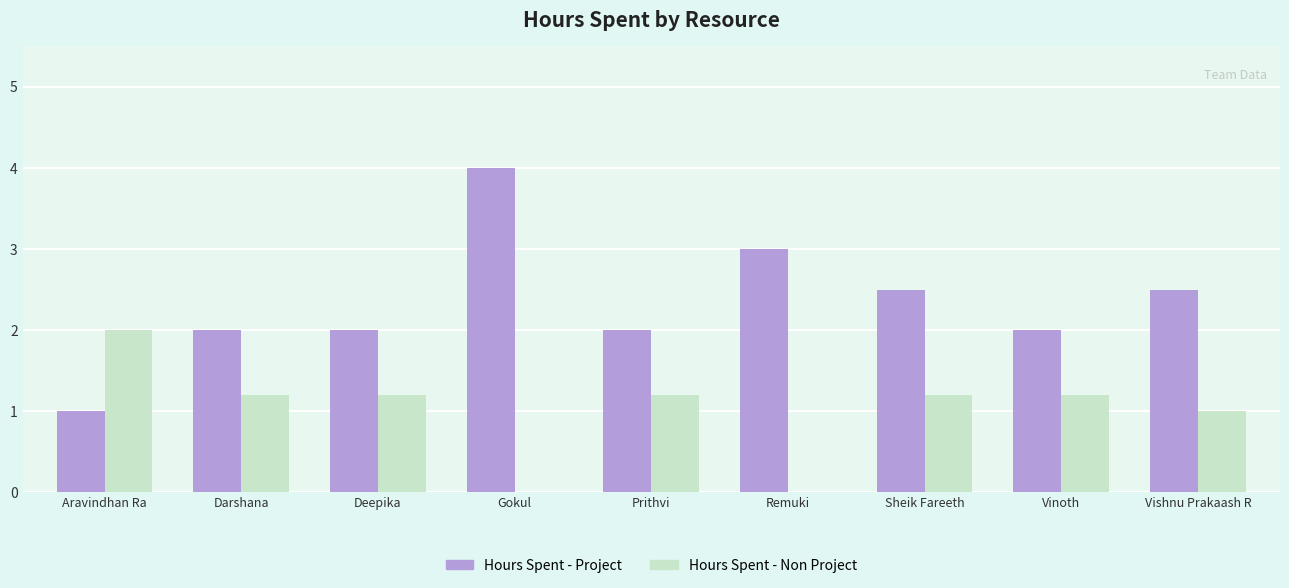

How many groups of bars are there?

9